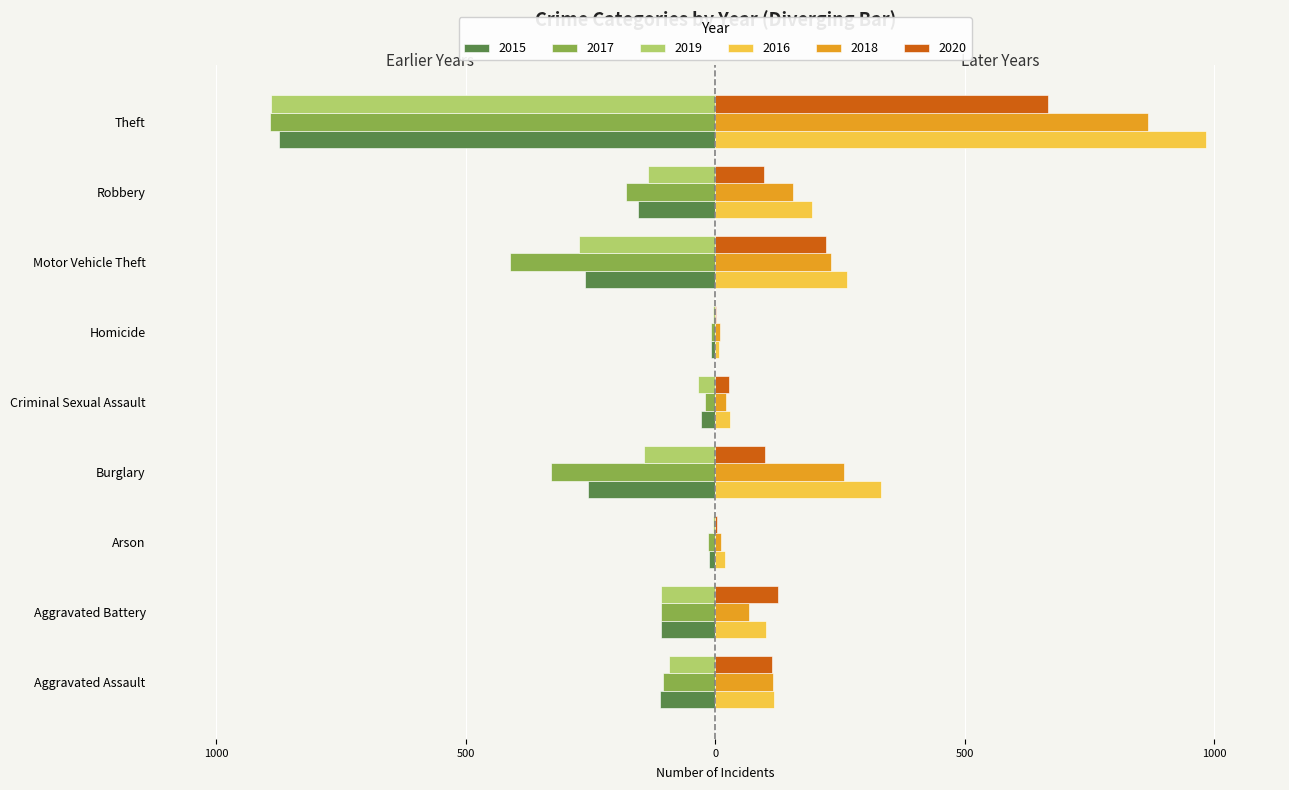

What are all the series names shown in the legend?

2015, 2017, 2019, 2016, 2018, 2020